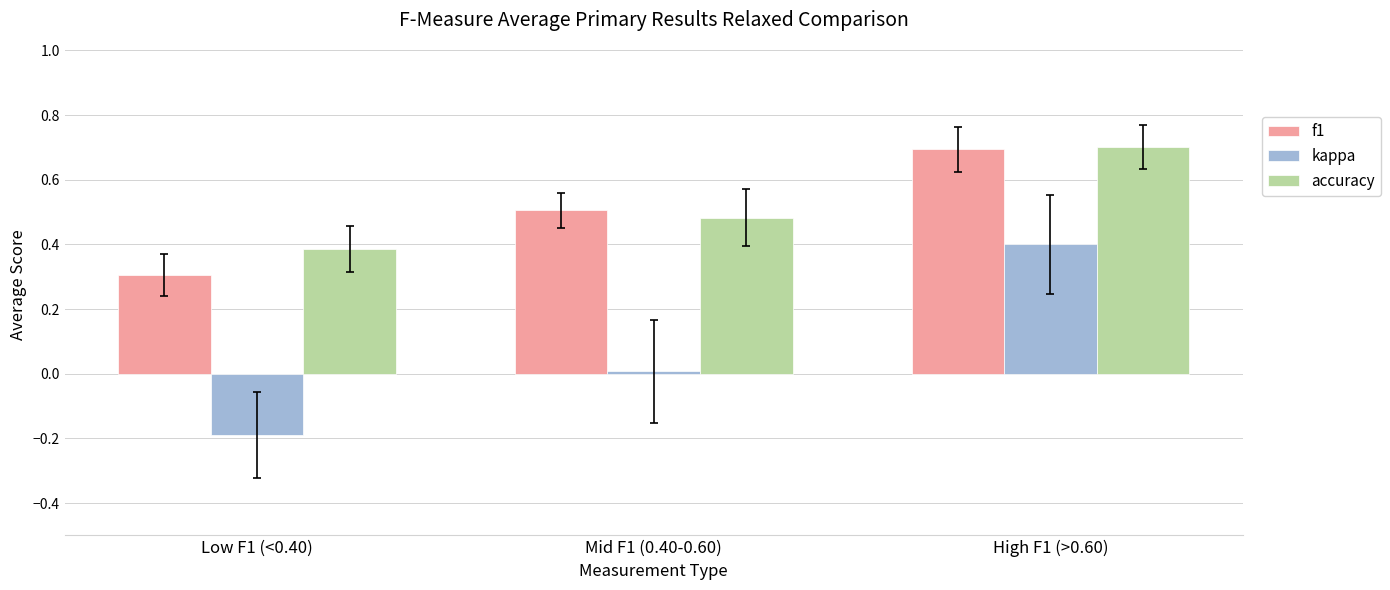

Which series has the largest total across all categories?

accuracy